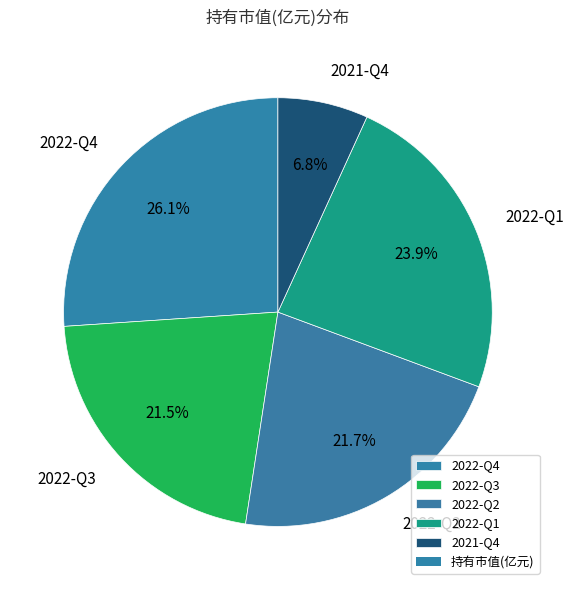

Which has a higher value, 2022-Q4 or 2021-Q4?

2022-Q4